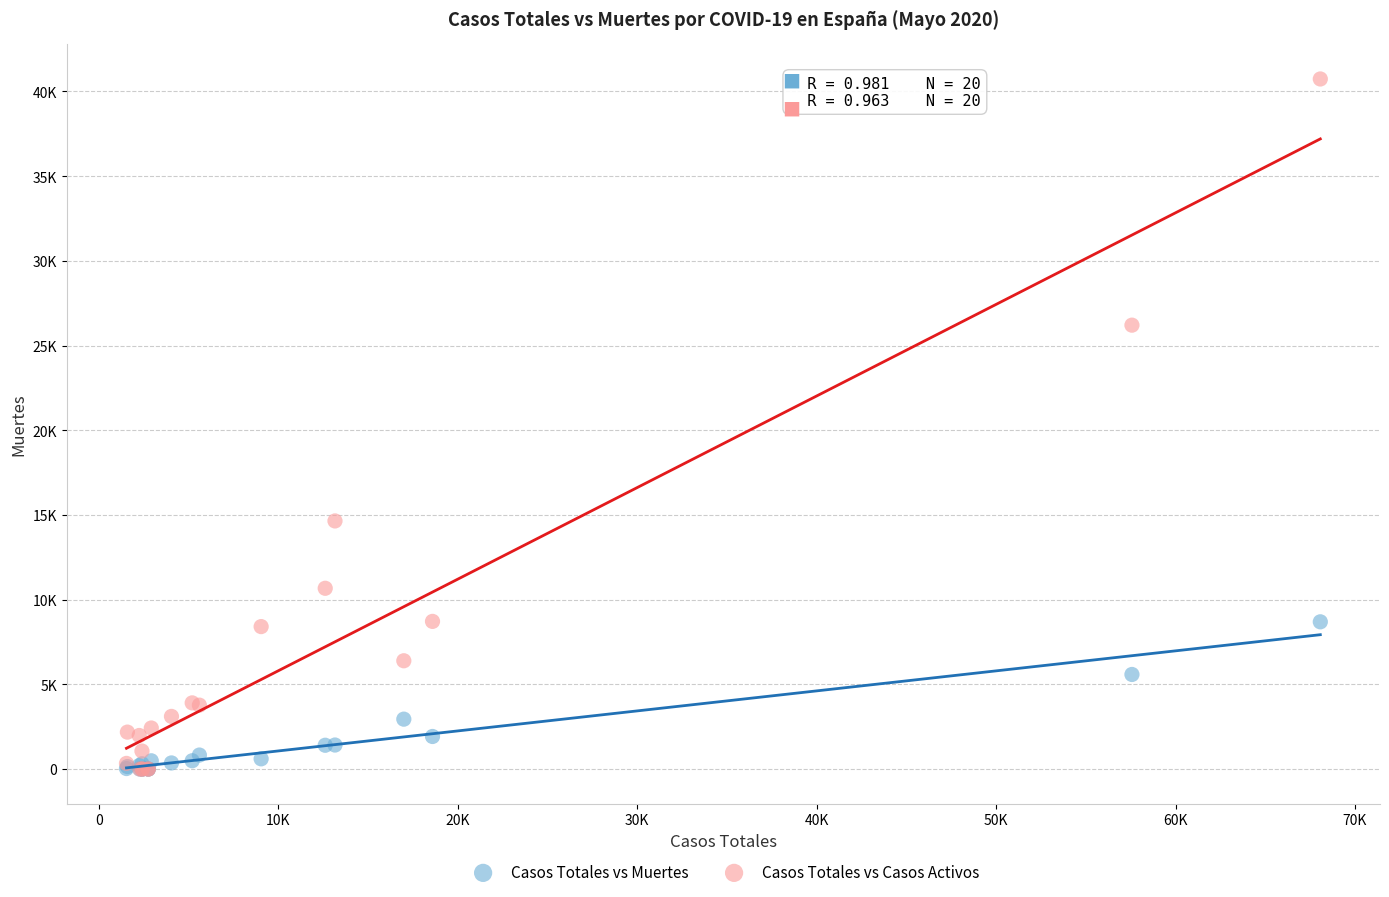

What are all the series names shown in the legend?

Casos Totales vs Muertes, Casos Totales vs Casos Activos